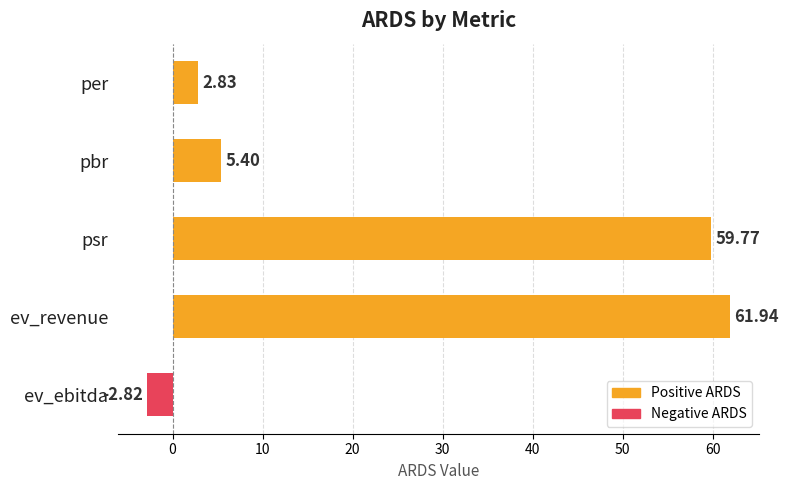

Which label corresponds to the smallest value in the chart?

ev_ebitda